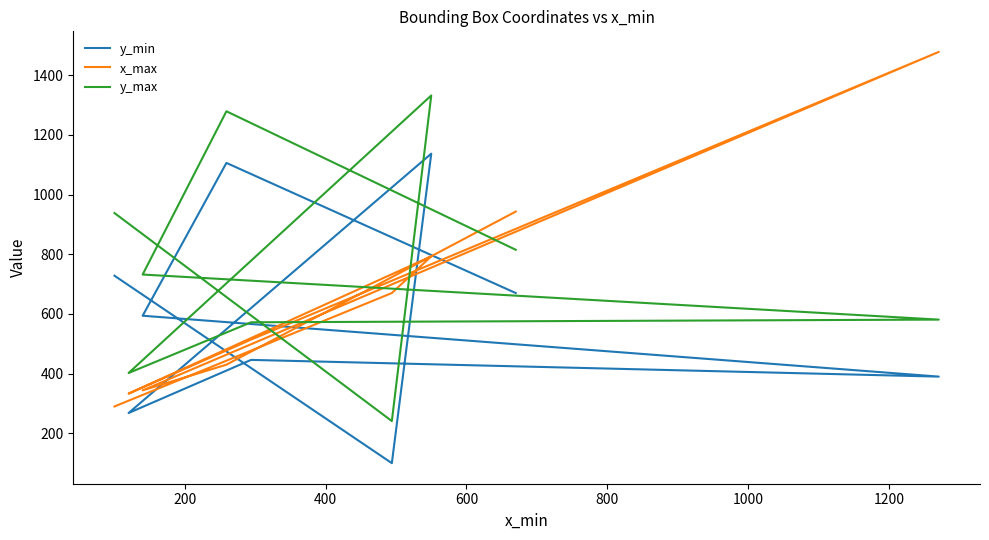

What is the average value of the x_max series?

644